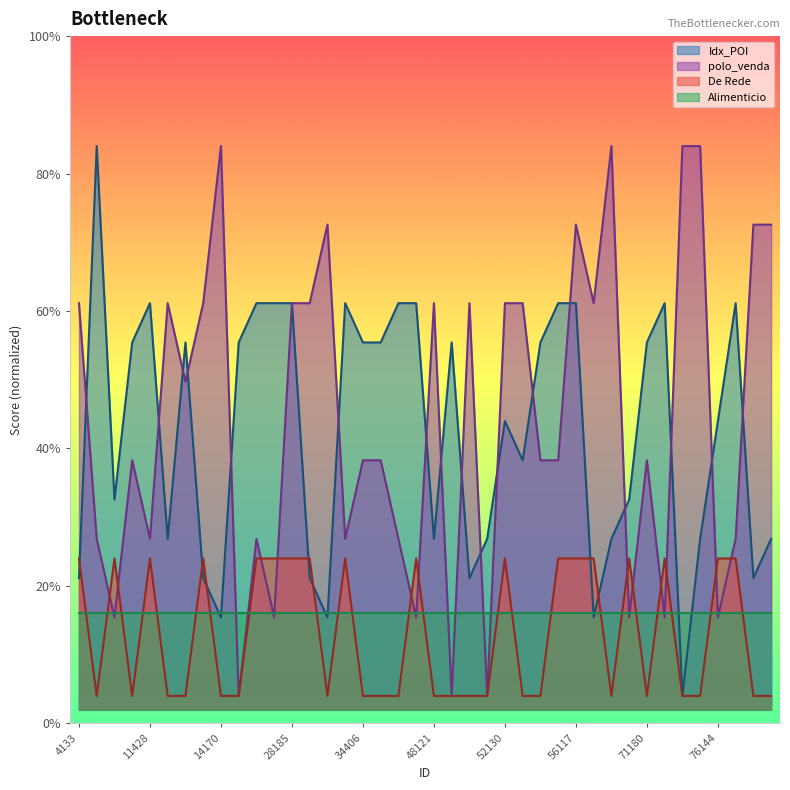

What are all the series names shown in the legend?

Idx_POI, polo_venda, De Rede, Alimenticio